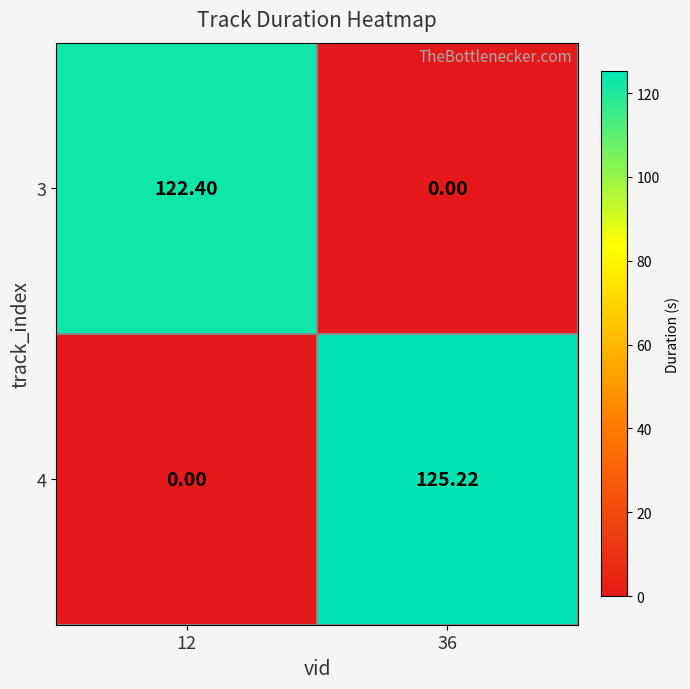

Is the value of 3 at 12 greater than the value of 4 at 12?

Yes